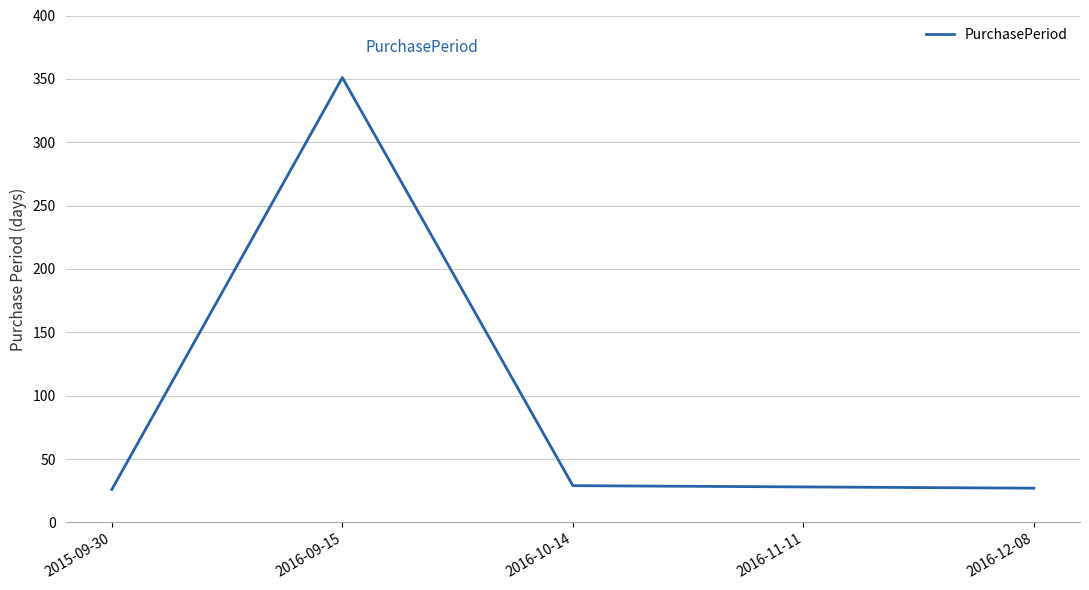

What is the maximum value shown in the chart?

351